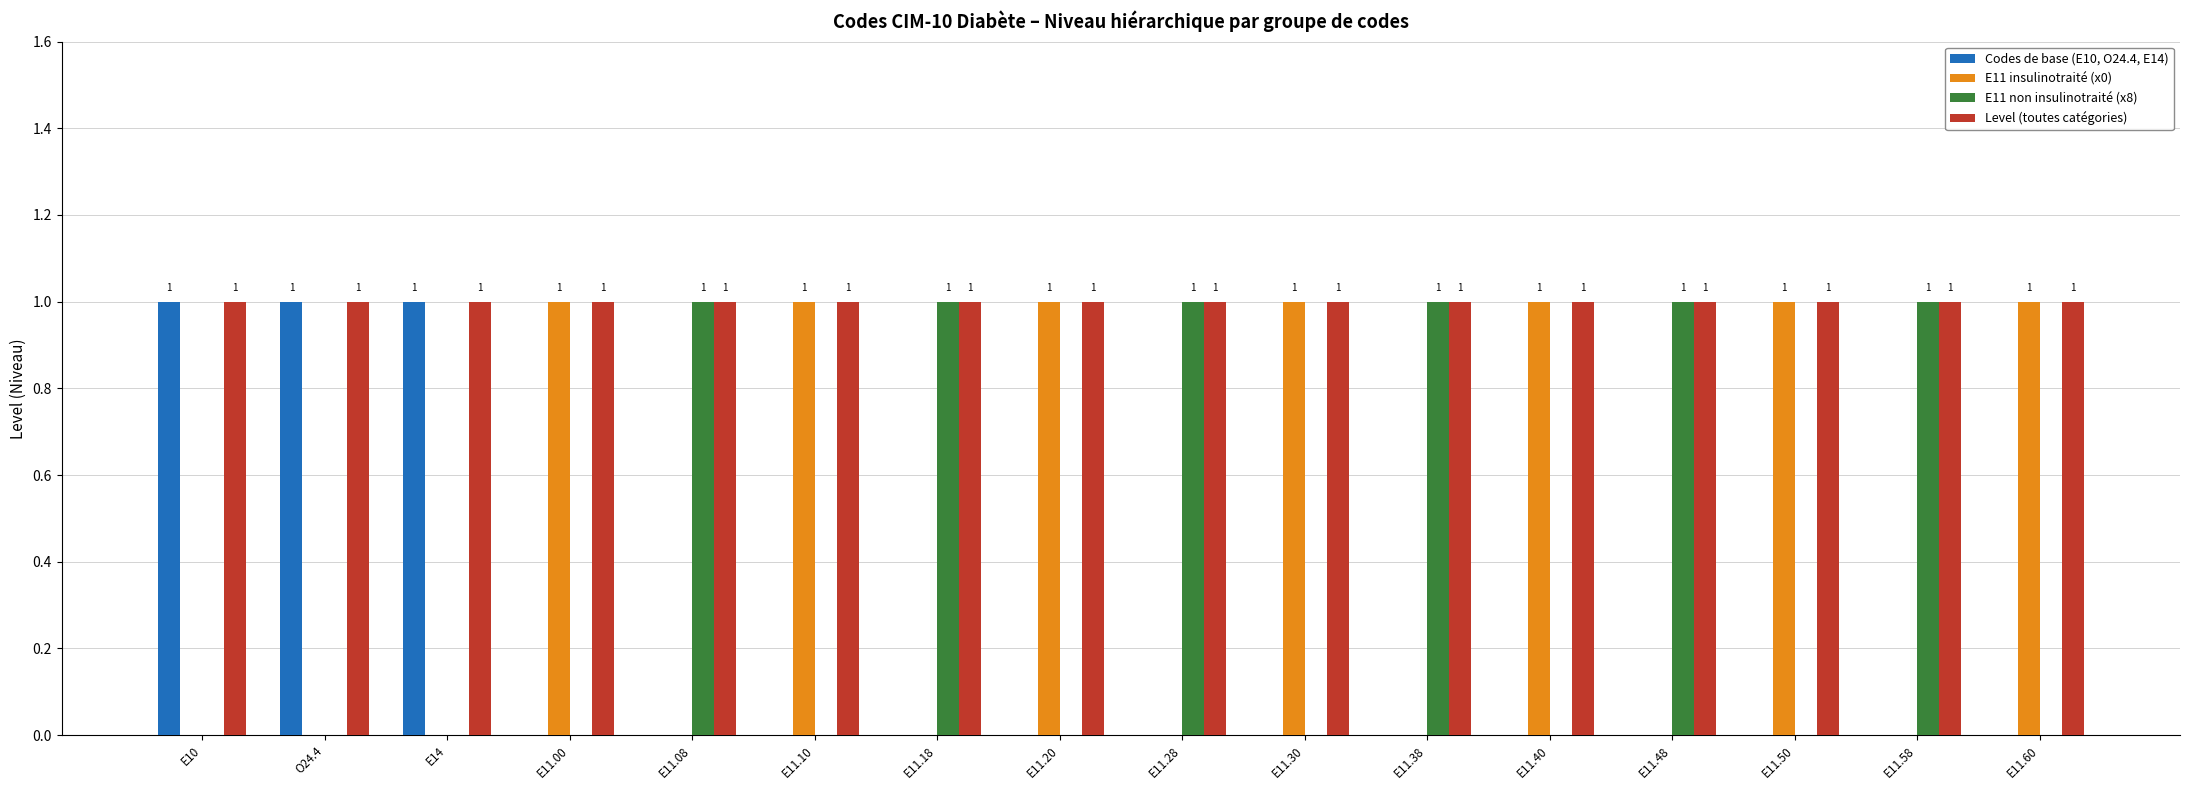

What is the greatest value displayed?

1